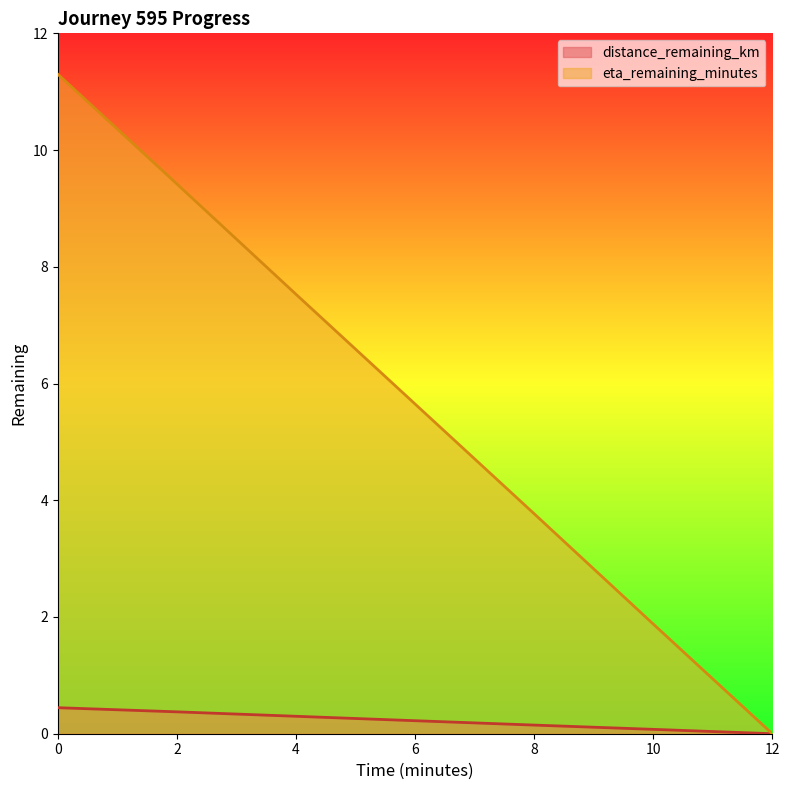

How many values in eta_remaining_minutes are above zero?

6